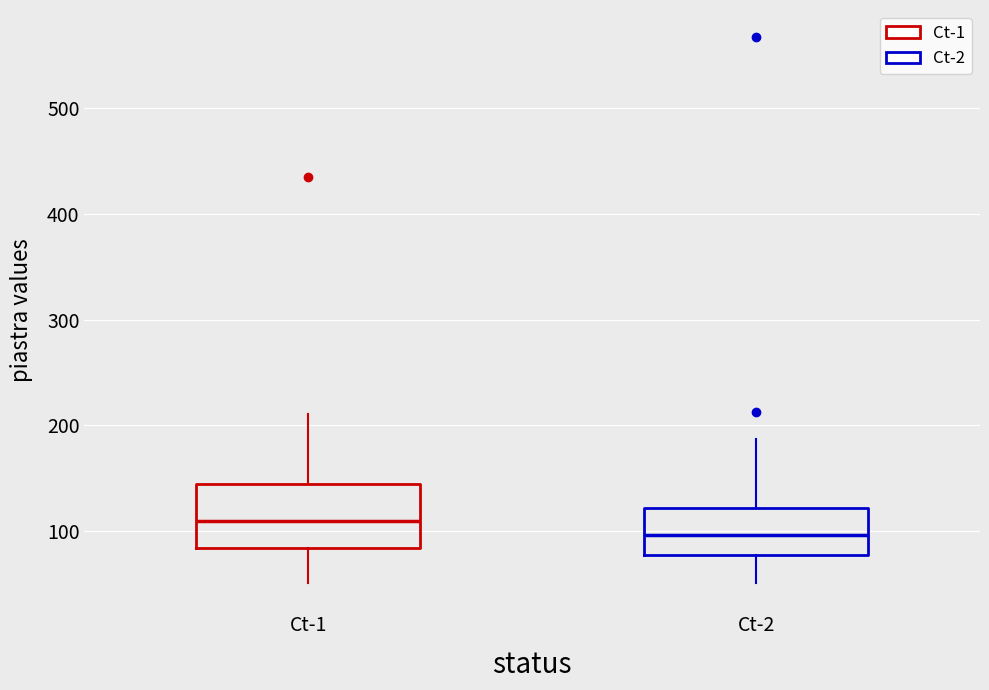

Comparing the boxes themselves (not the whiskers), which one is the tallest?

Ct-1